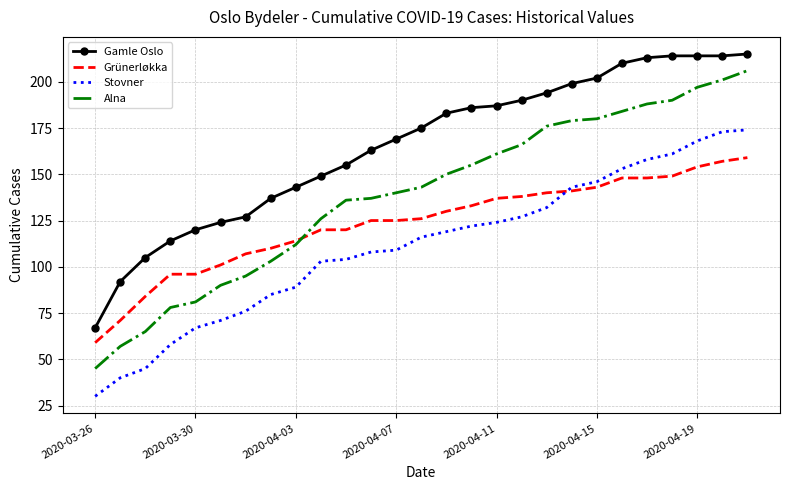

Reading right to left, extract all data points from this chart.

Gamle Oslo: 215	214	214	214	213	210	202	199	194	190	187	186	183	175	169	163	155	149	143	137	127	124	120	114	105	92	67
Grünerløkka: 159	157	154	149	148	148	143	141	140	138	137	133	130	126	125	125	120	120	114	110	107	101	96	96	84	71	59
Stovner: 174	173	168	161	158	153	146	143	132	127	124	122	119	116	109	108	104	103	89	85	76	71	67	58	45	40	30
Alna: 206	201	197	190	188	184	180	179	176	166	161	155	150	143	140	137	136	126	112	103	95	90	81	78	65	57	45